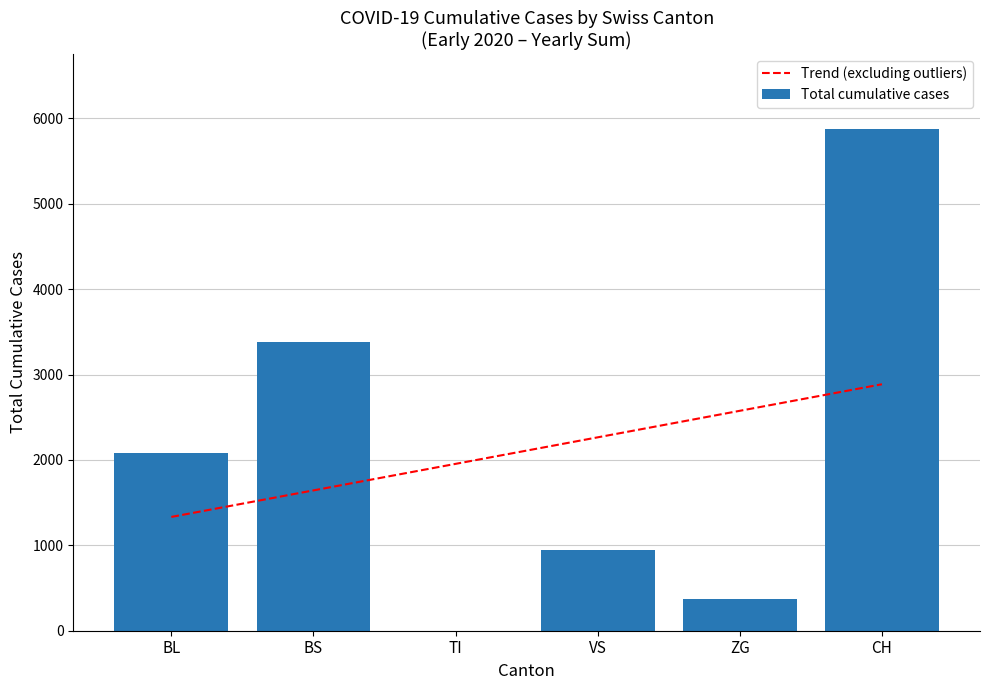

What is the maximum value for Trend (excluding outliers)?

2886.5